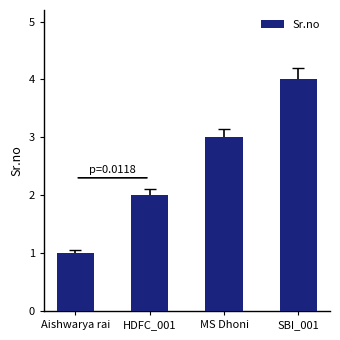

List the labels in order of value, largest first.

SBI_001, MS Dhoni, HDFC_001, Aishwarya rai